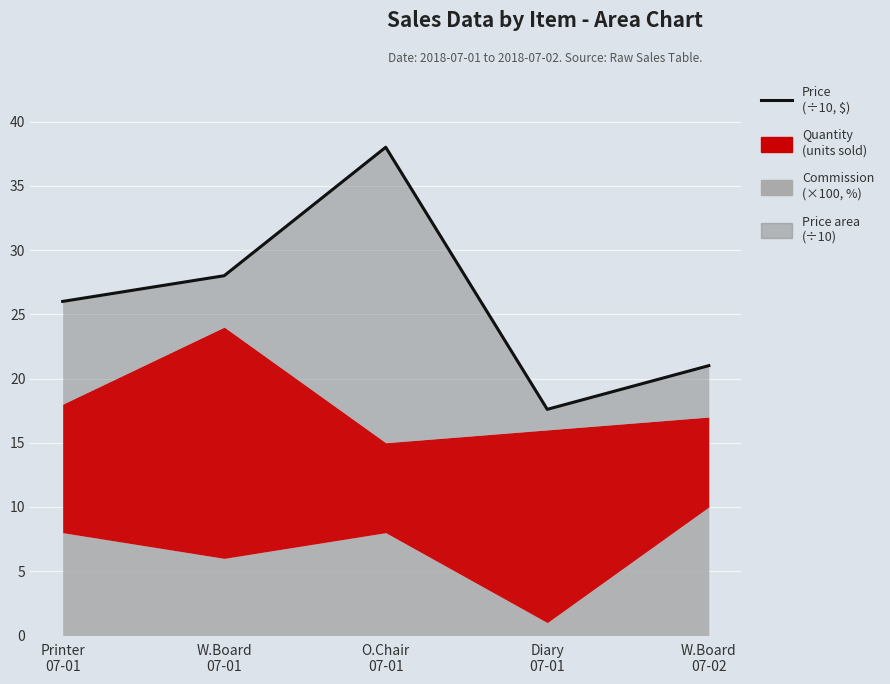

Rank the categories by value from highest to lowest.

O.Chair
07-01, W.Board
07-01, Printer
07-01, W.Board
07-02, Diary
07-01